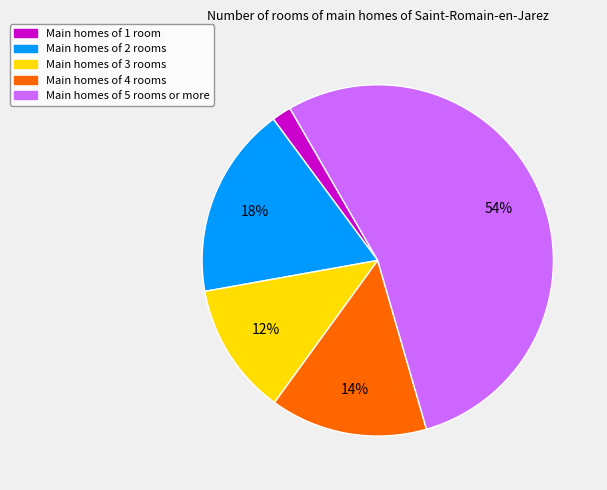

To the nearest percent, what is the average slice percentage?

20%